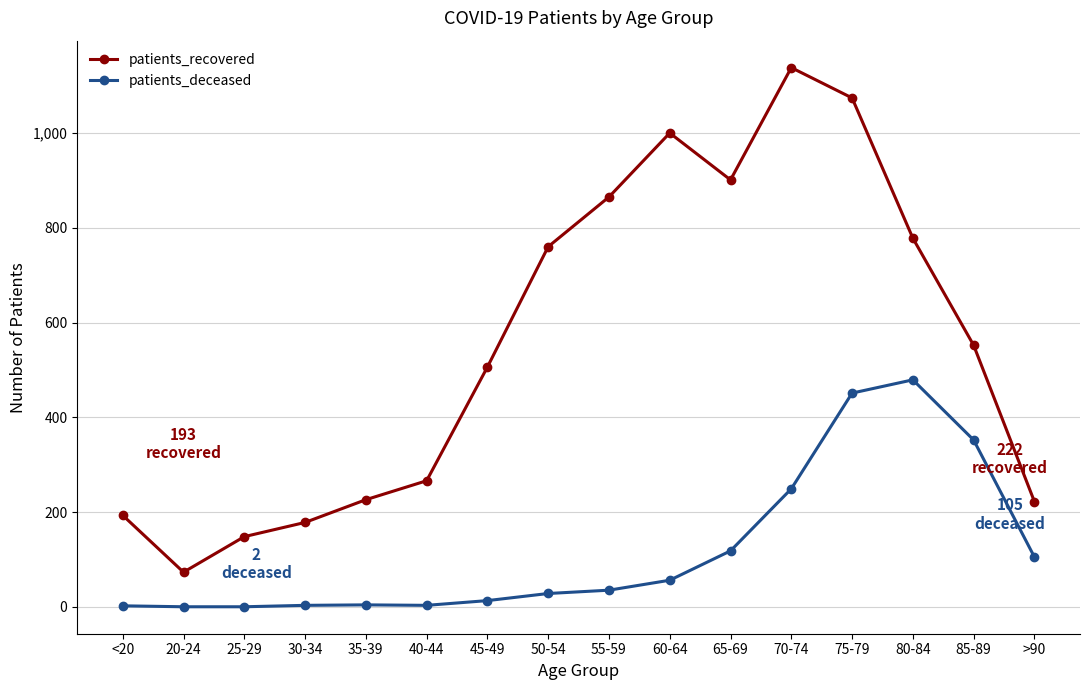

What value does the patients_recovered series have at 80-84, to the nearest 100?

800